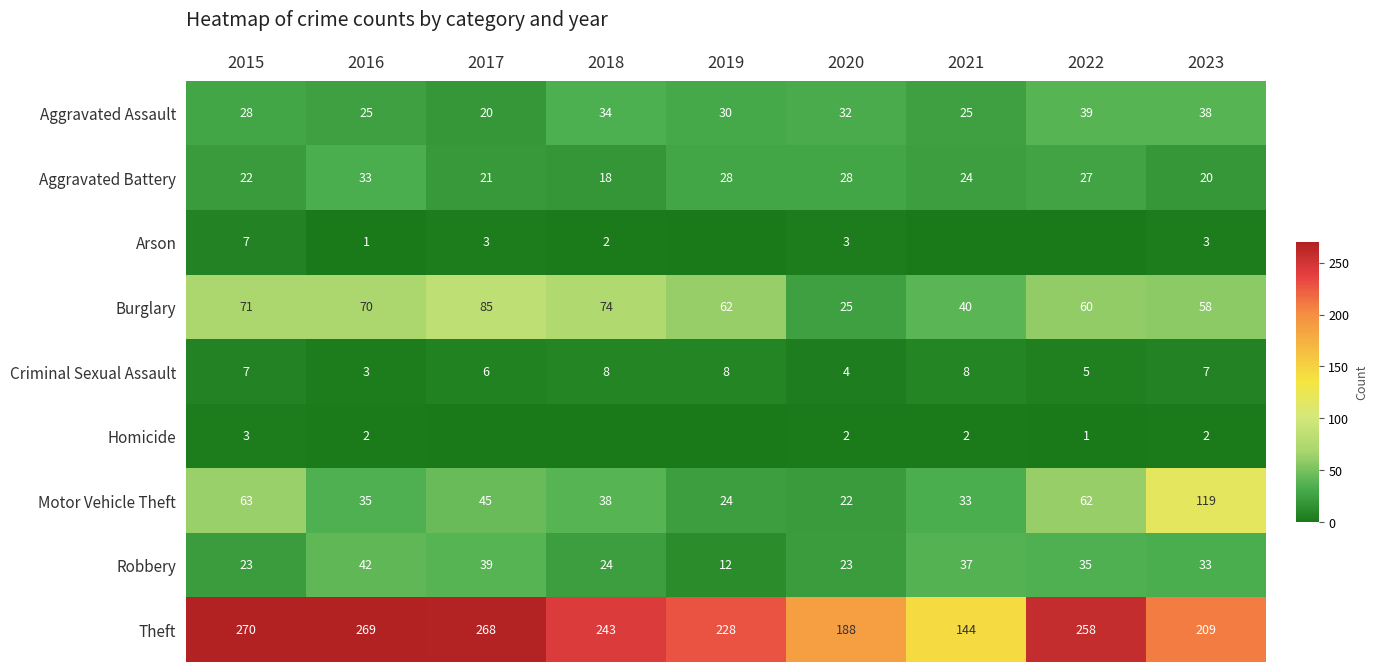

What is the total value across all series at 2019?

392